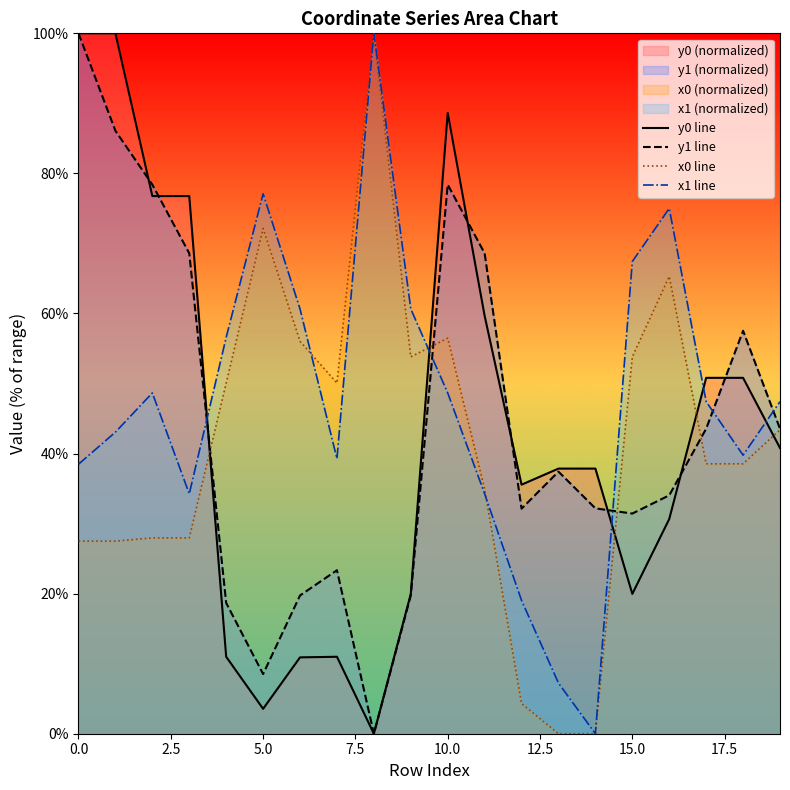

How many data points in y0 line are above 37?

11